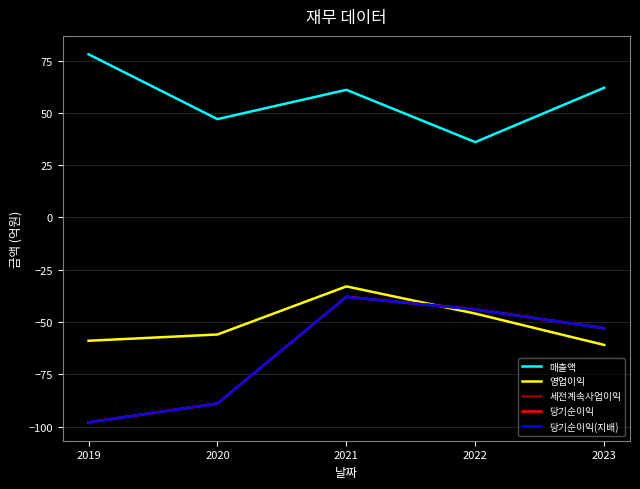

Does the chart display data point markers on the line(s)?

No